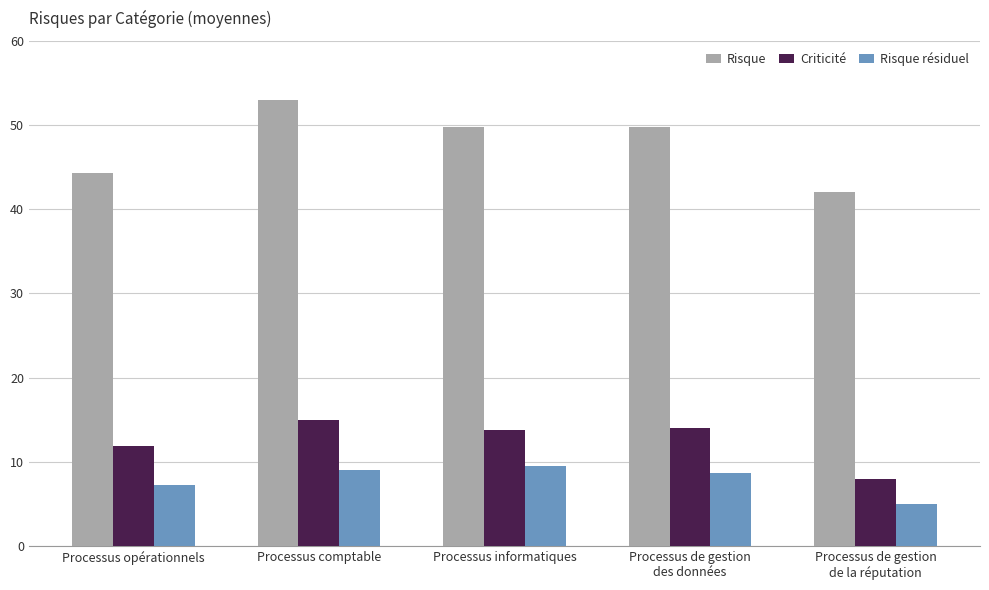

What is the greatest value displayed?

53.0